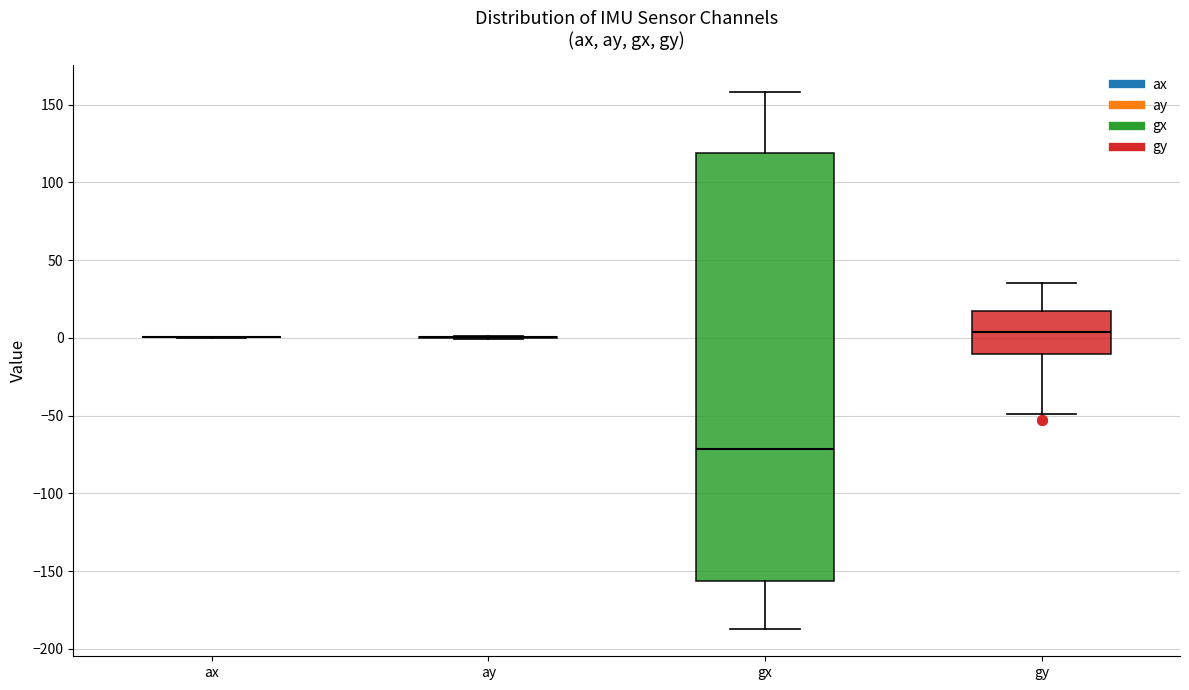

Reading left to right, transcribe this box plot: for each box, give where its median line is, the range the box spans, and where its two whiskers end, as read against the y-axis. The values are not printed on the chart, so give them approximately, as read against the axis.

ax: box collapsed to a line at 0, whiskers 0 to 0
ay: box collapsed to a line at 0, whiskers 0 to 0
gx: median -70, box -155 to 120, whiskers -185 to 160
gy: median 5, box -10 to 20, whiskers -50 to 35